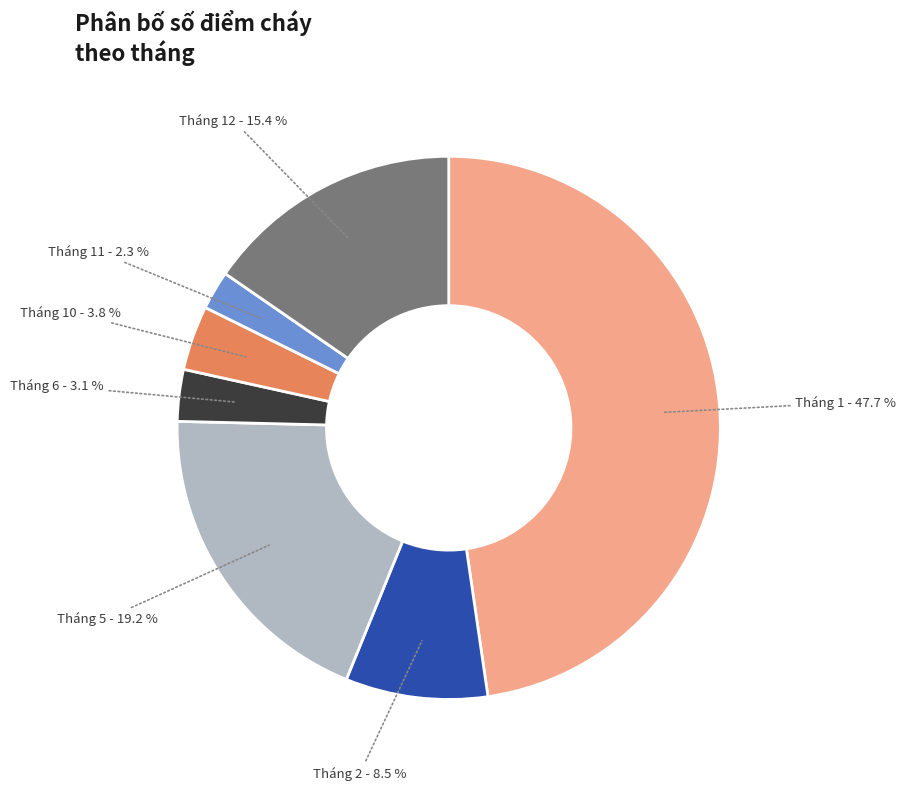

Count the number of slices in the pie.

7